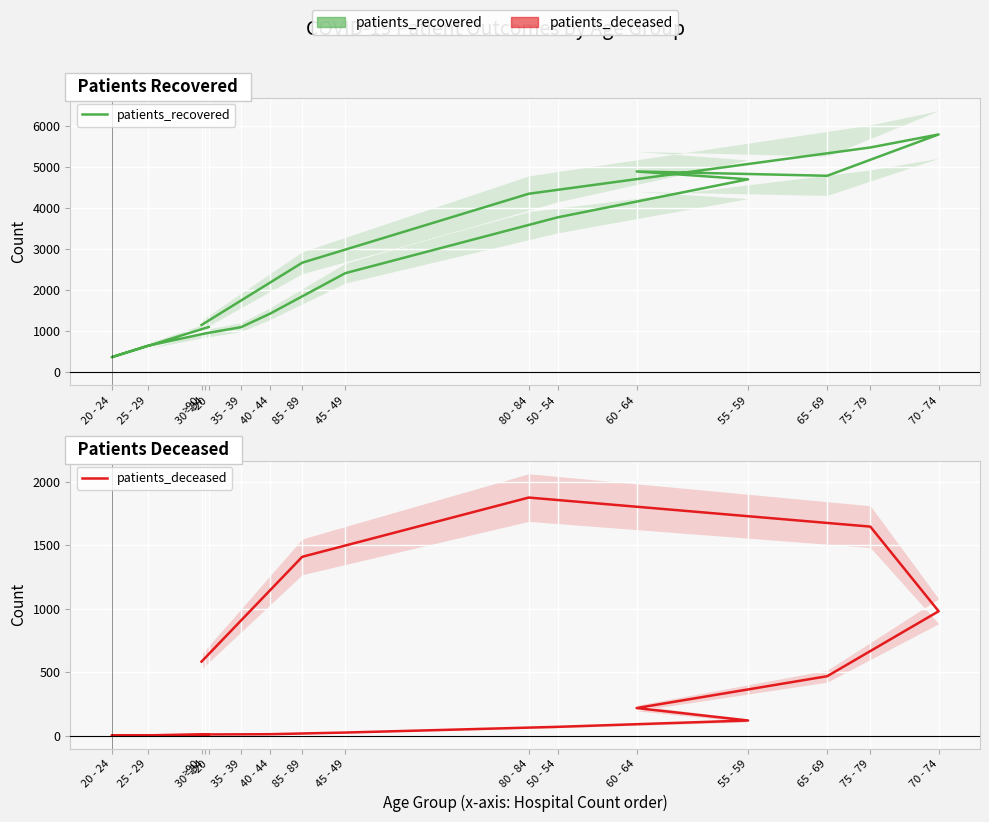

Rank the series at 20 - 24 from lowest to highest value.

patients_deceased, patients_recovered